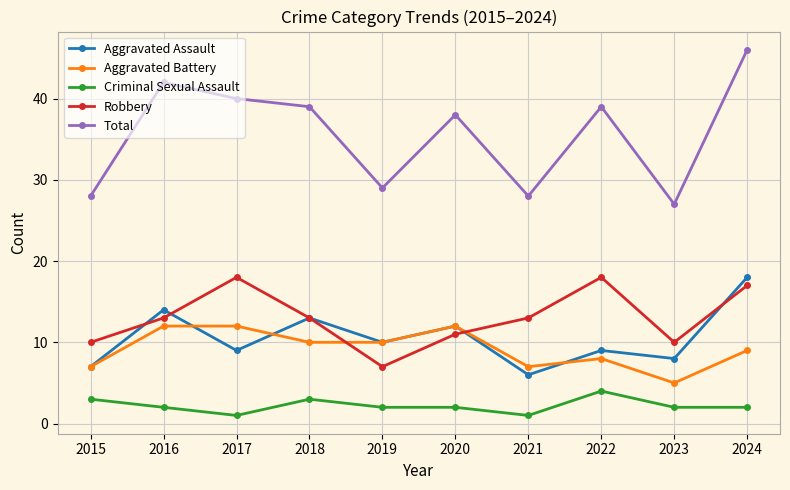

What is the minimum value shown in the chart?

1